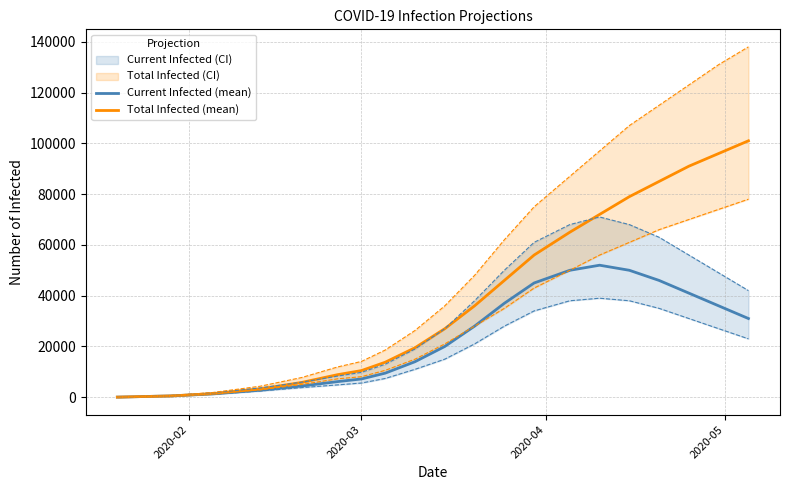

Reading left to right, list all the values displayed in this chart.

Current Infected (mean): 47	520	1332	2773	4425	6163	7200	9500	14000	20000	28000	37000	45000	50000	52000	50000	46000	41000	36000	31000
Total Infected (mean): 47	520	1425	3293	5850	8894	10500	13800	19500	27000	36000	46000	56000	65000	72000	79000	85000	91000	96000	101000